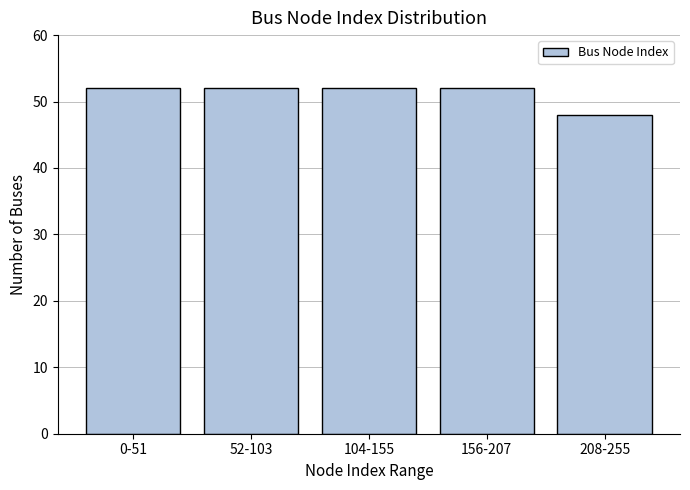

Reading right to left, transcribe all the data shown in this chart.

48	52	52	52	52